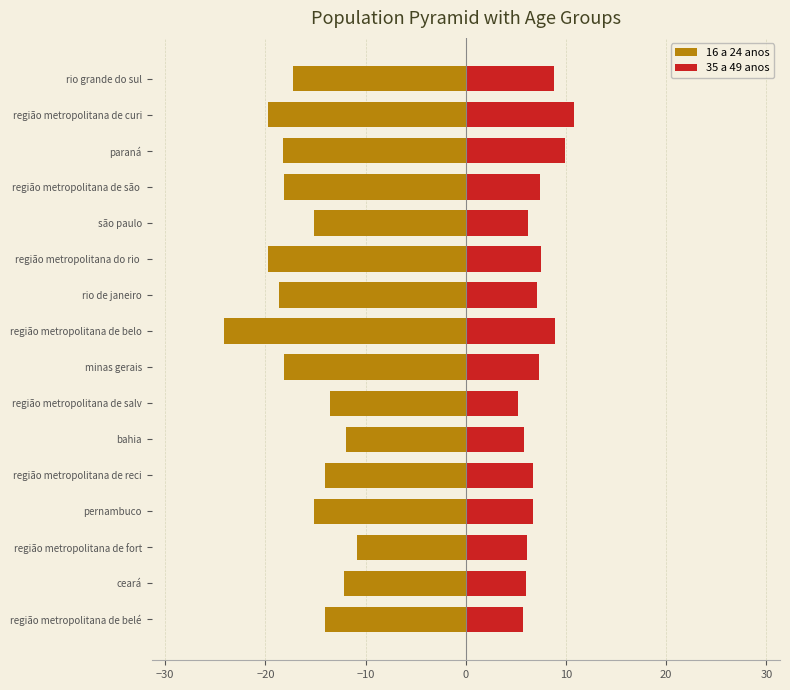

What is the smallest value displayed?

-24.1